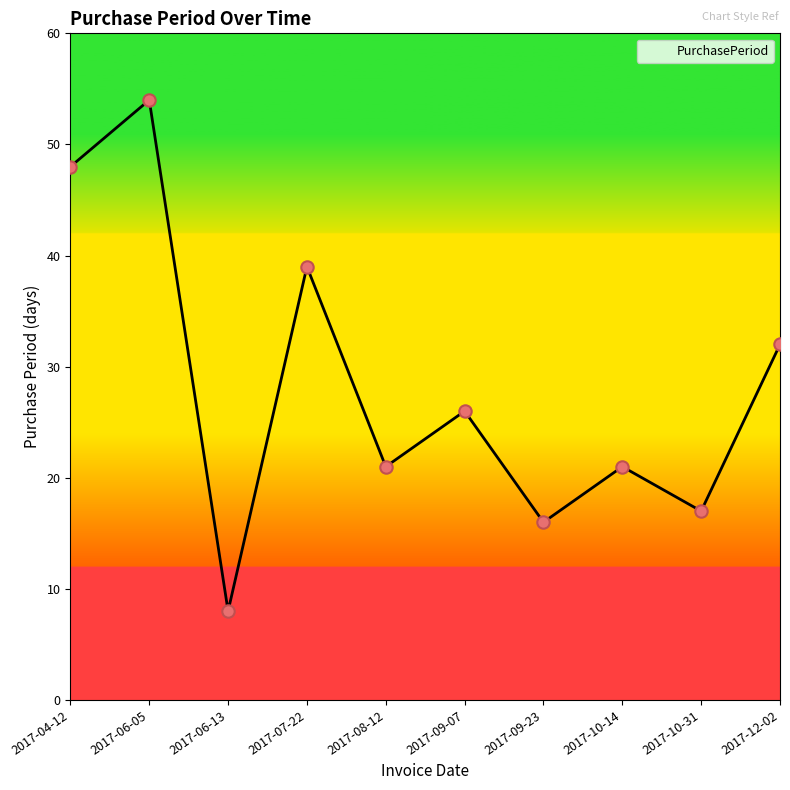

What is the ratio of the value at 2017-06-13 to the value at 2017-10-14?

0.4